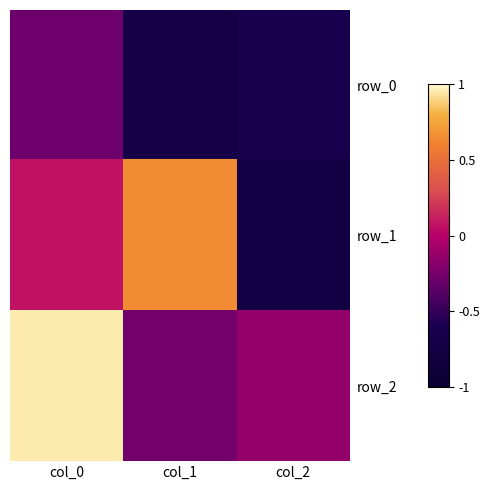

Rank the series at col_2 from lowest to highest value.

row_1, row_0, row_2